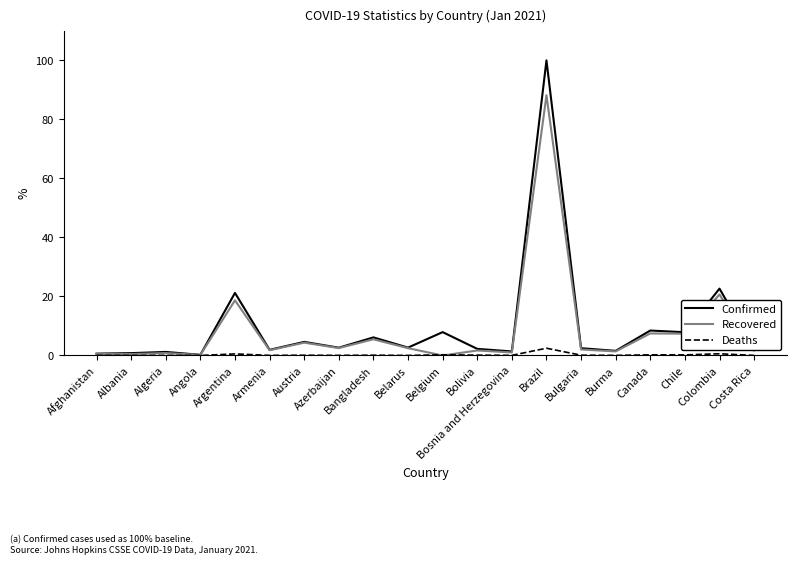

What is the maximum value shown in the chart?

100.0